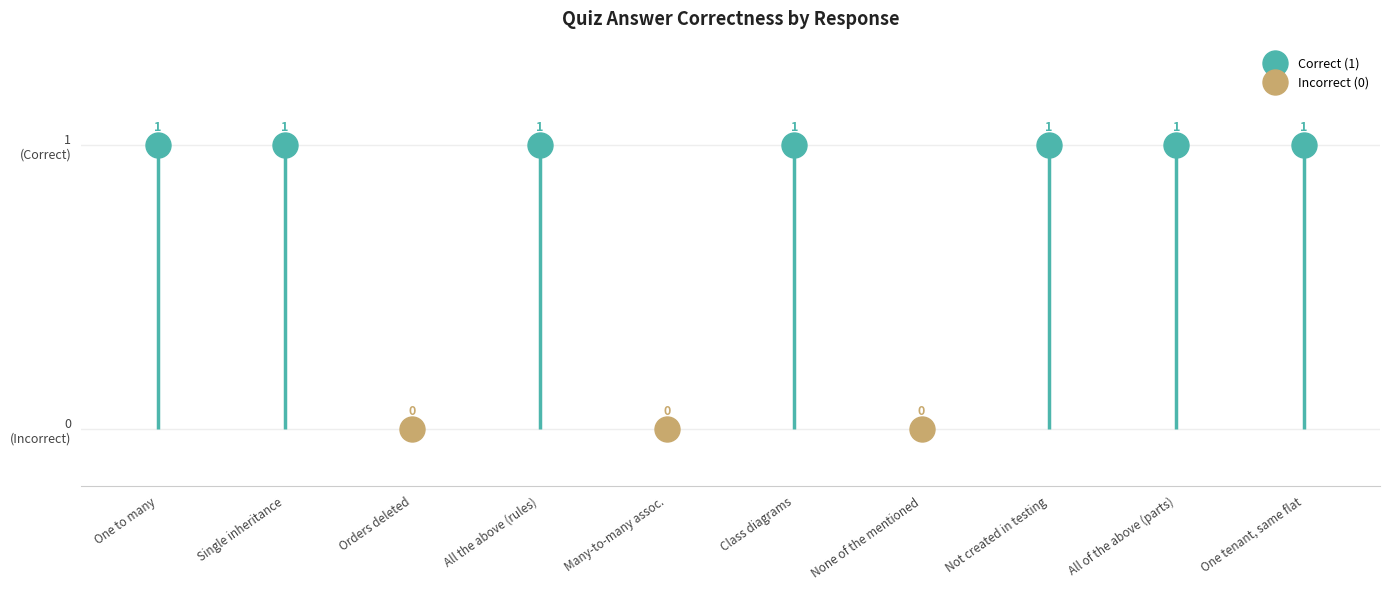

How many data points does each series have?

10